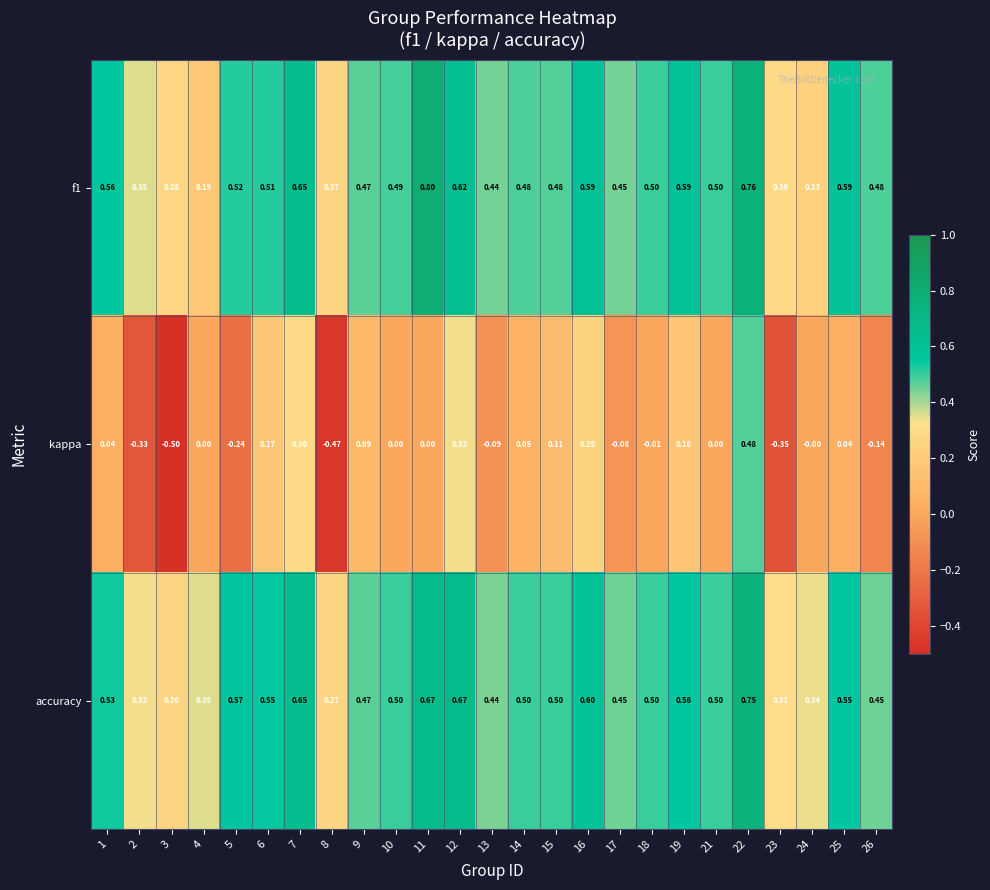

Which series has the largest total across all categories?

accuracy